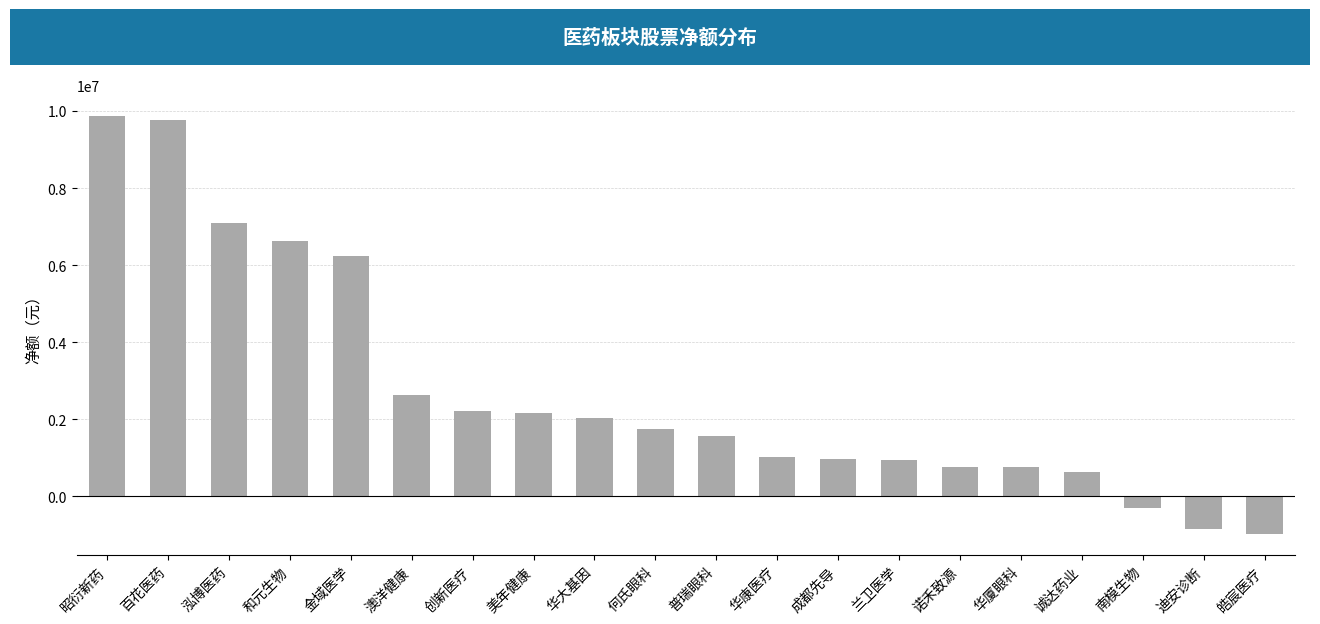

At which category does the chart reach its minimum across all series?

皓宸医疗